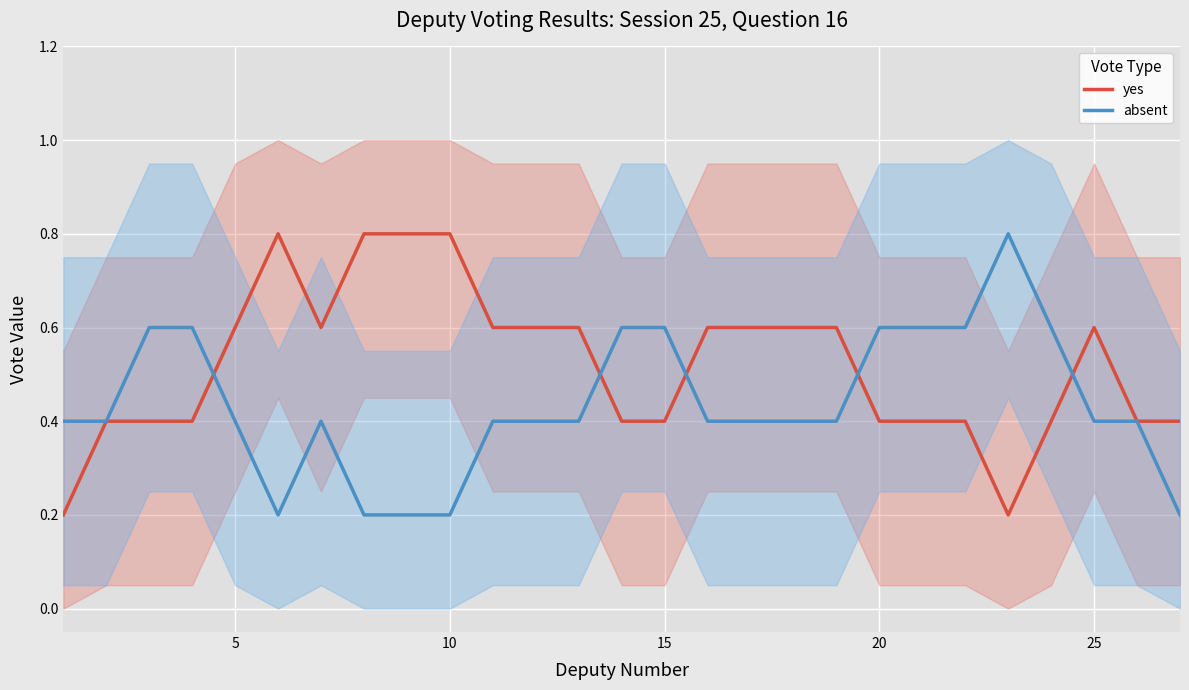

At which category is the sum across all series the highest?

10